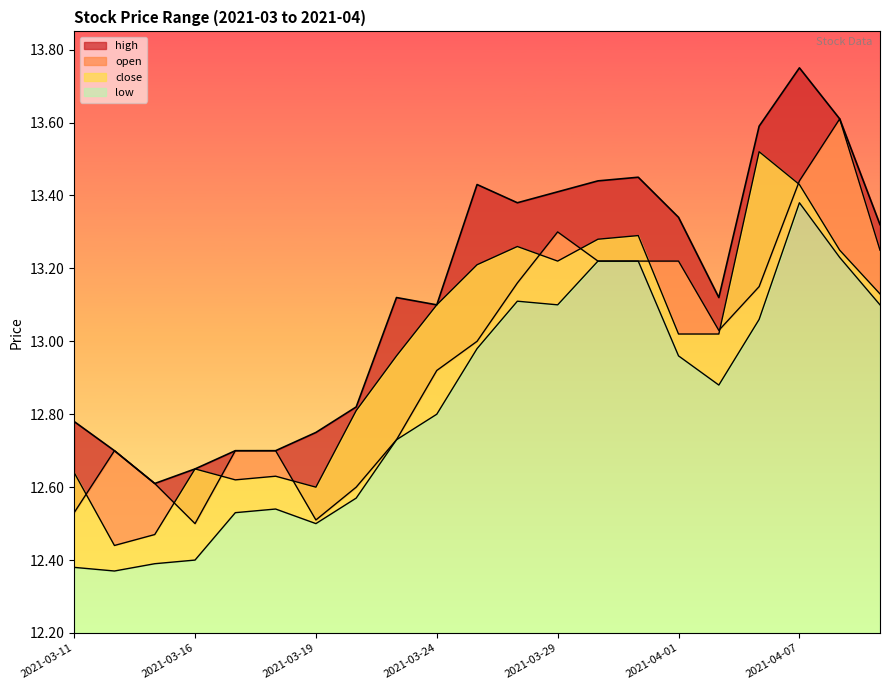

Where do open_line and close_line first cross each other?

2021-03-11 and 2021-03-16